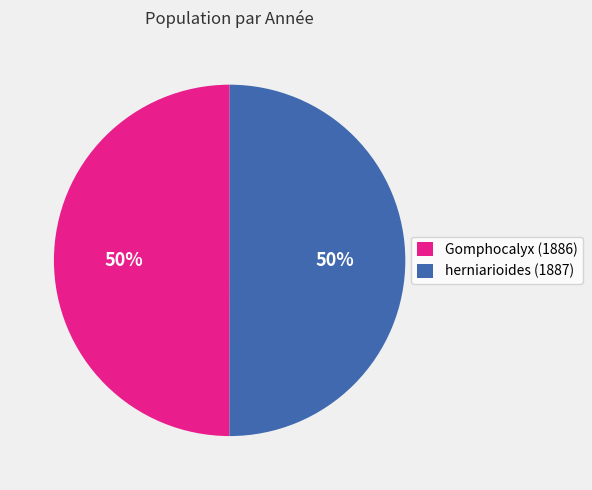

How many segments does this pie chart have?

2